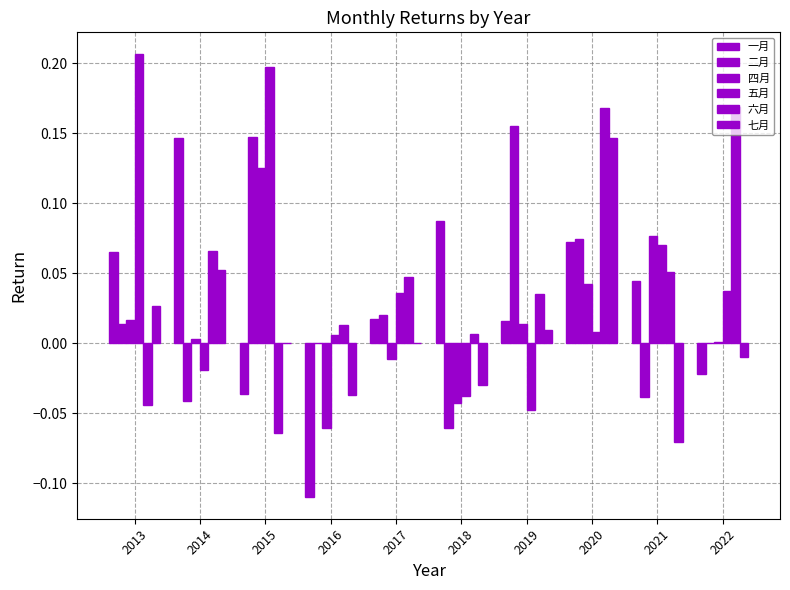

Is the value of 四月 at 2017 greater than the value of 一月 at 2021?

No